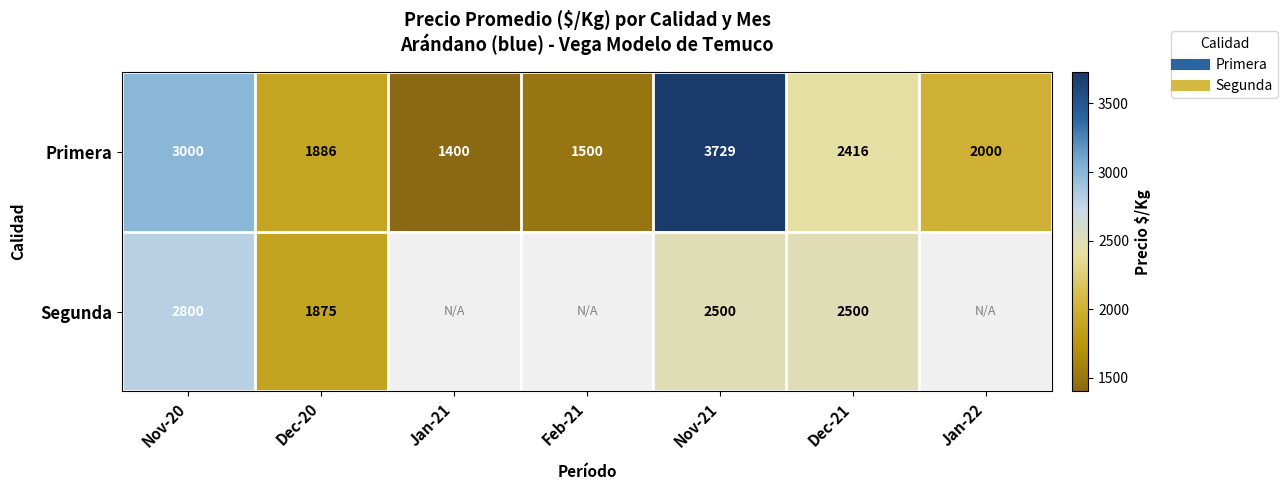

Is it true that Primera equals 414.5 at Dec-20?

False